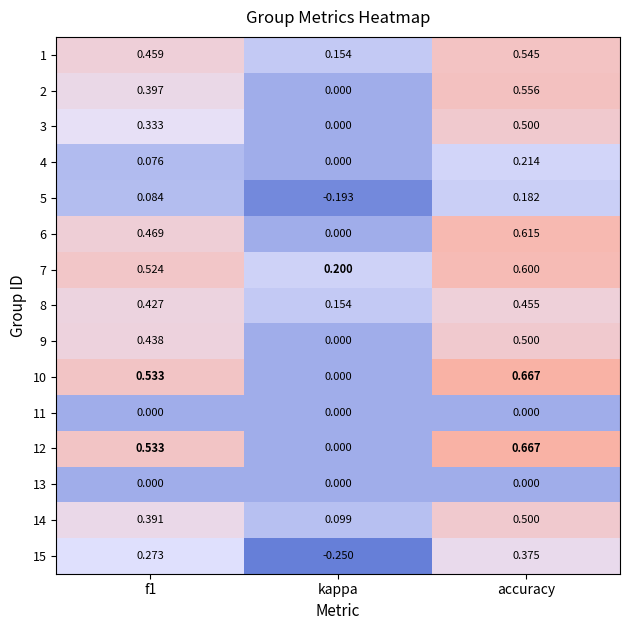

At which category is the sum across all series the highest?

accuracy